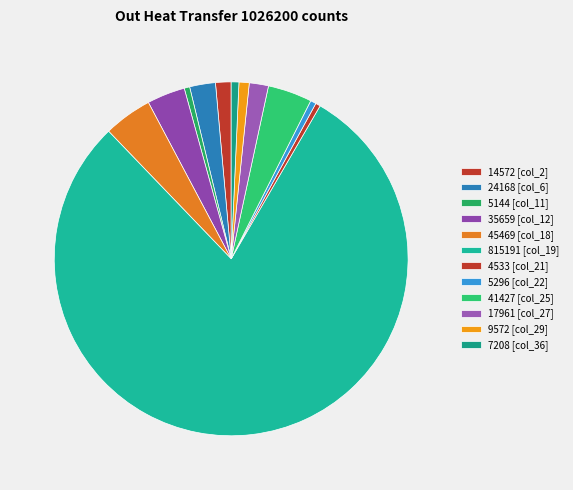

Rank the categories by value from lowest to highest.

col_21, col_11, col_22, col_36, col_29, col_2, col_27, col_6, col_12, col_25, col_18, col_19